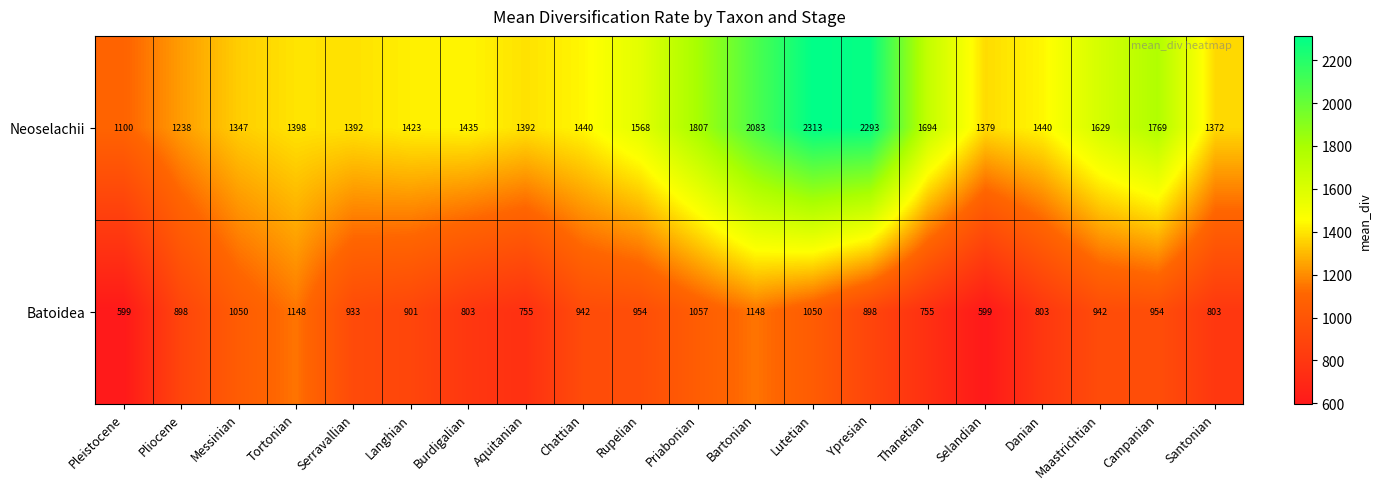

Rank the series by their average value, from highest to lowest.

Neoselachii, Batoidea